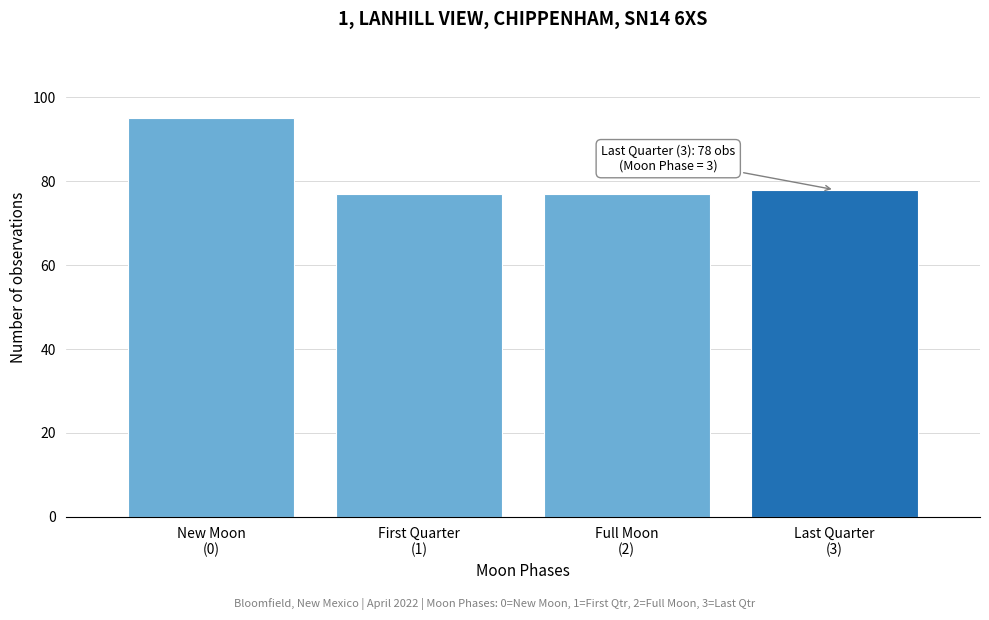

Reading right to left, transcribe all the data shown in this chart.

78	77	77	95